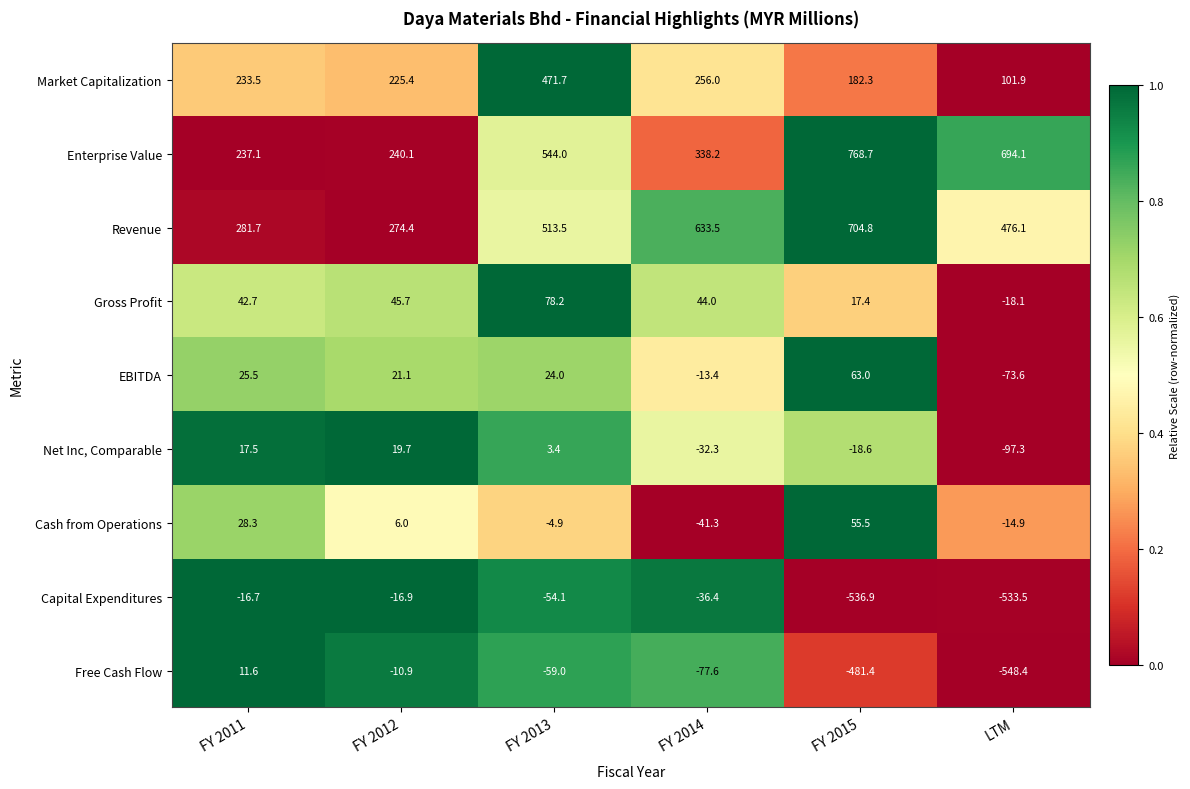

What is the difference between the second highest and second lowest values in the Cash from Operations series?

43.2